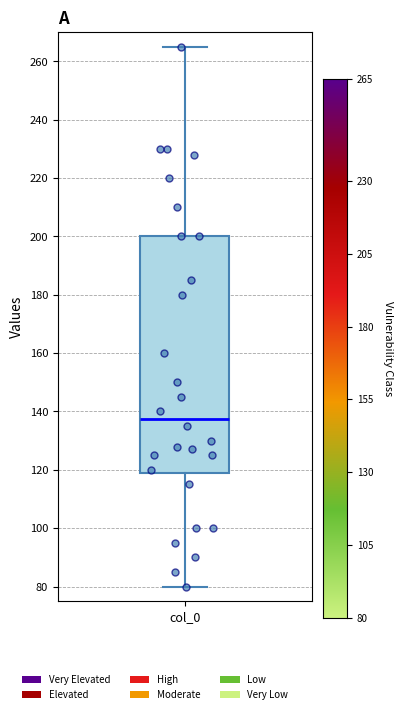

Transcribe this box plot: give where the median line is, the range the box spans, and where the two whiskers end, as read against the y-axis. The values are not printed on the chart, so give them approximately, as read against the axis.

median 138, box 118 to 200, whiskers 80 to 266